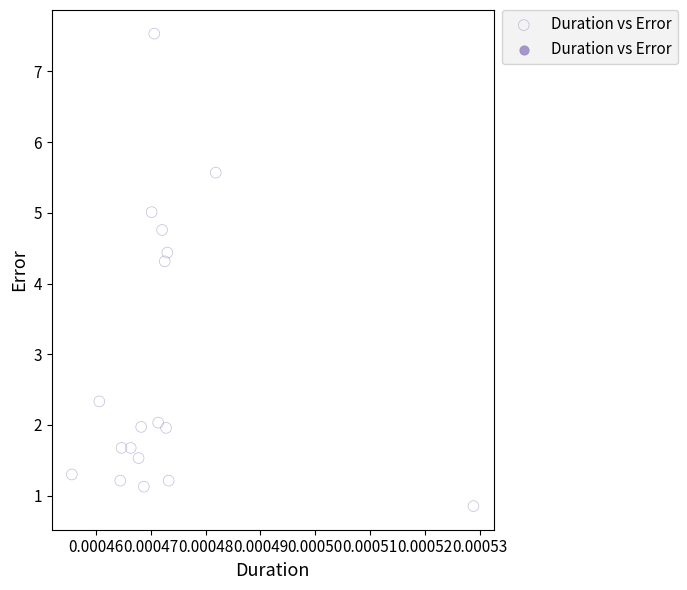

What Y value in the scatter plot is closest to 4?

4.3